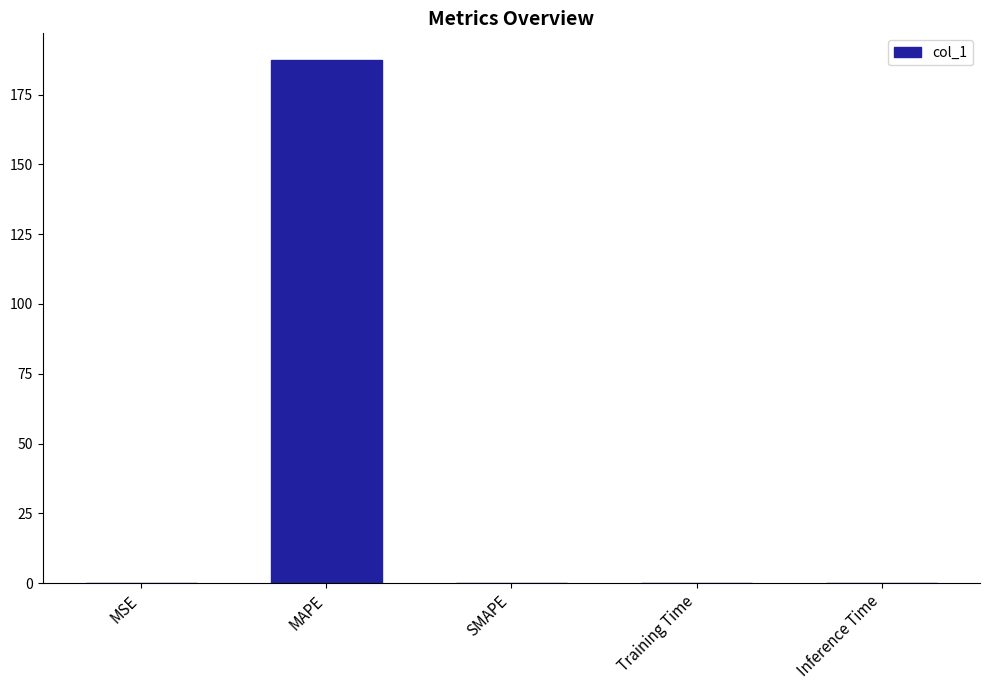

Are the bars horizontal?

No